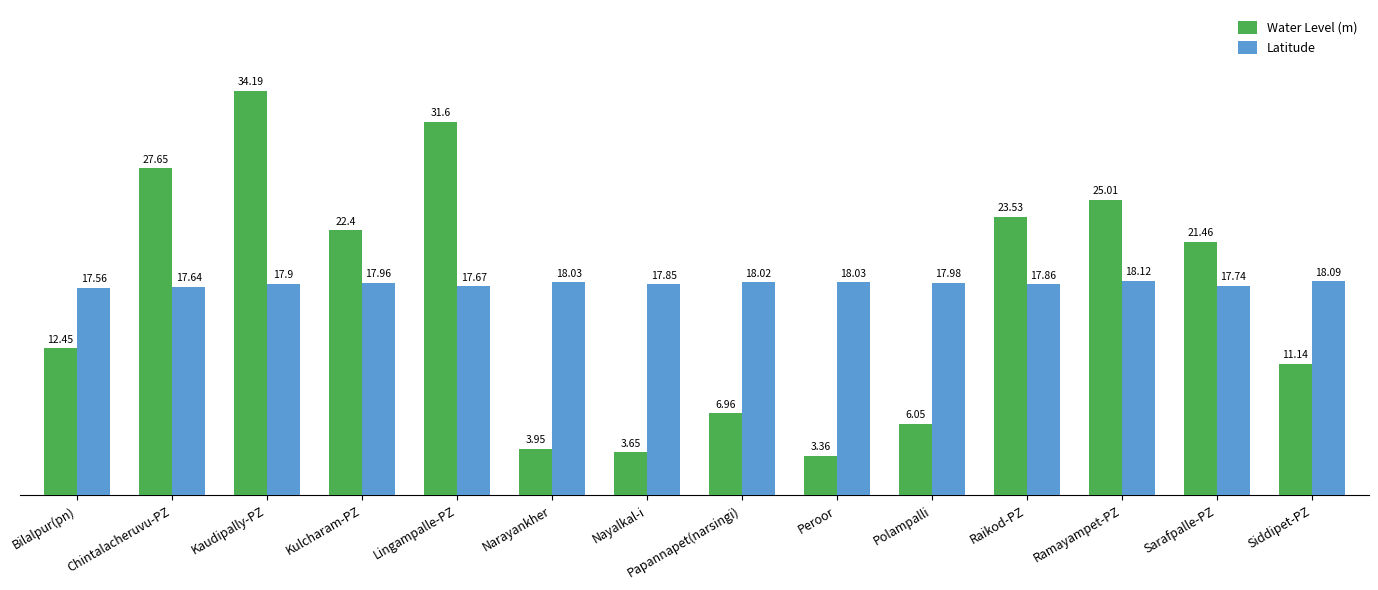

The value of Water Level (m) at Lingampalle-PZ is 31.6. True or false?

True